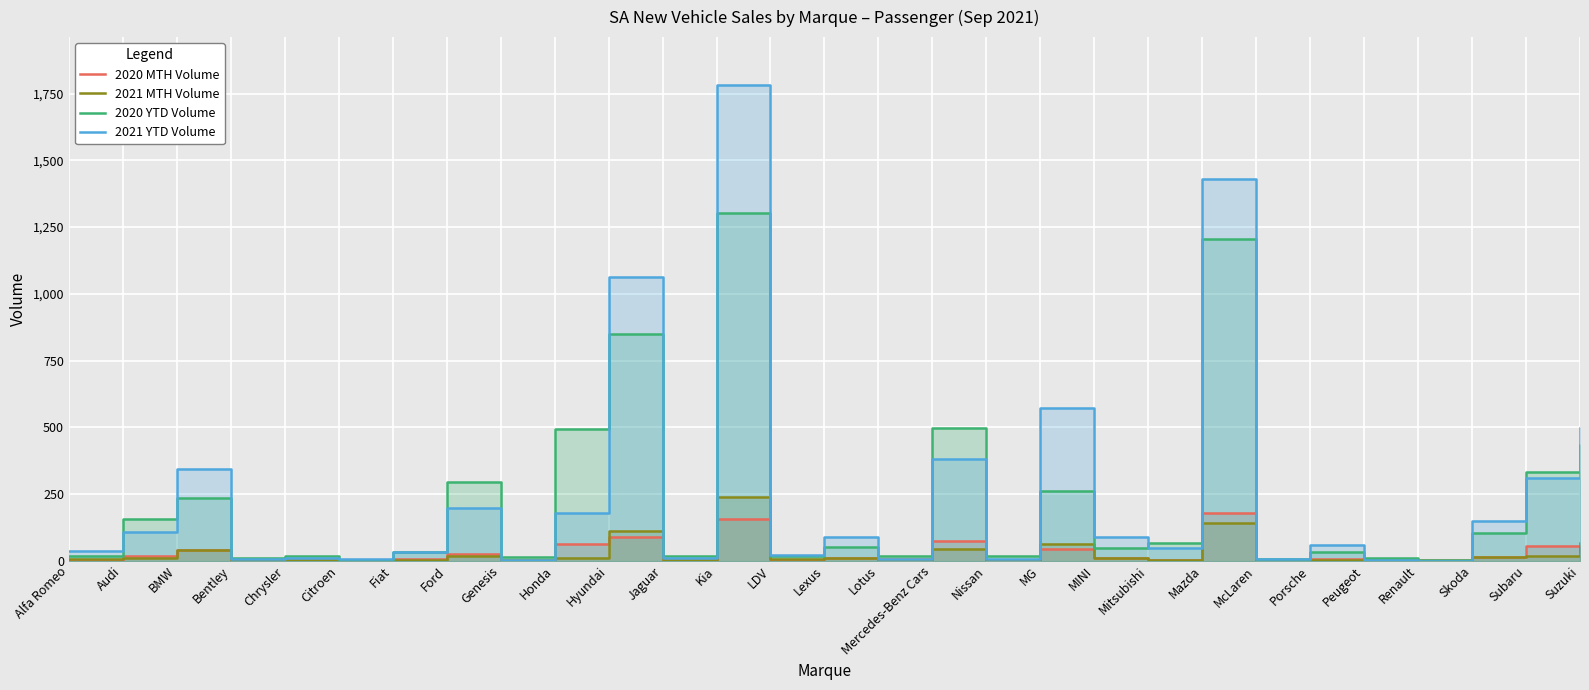

How many values in the 2020 MTH Volume series are below 6?

14